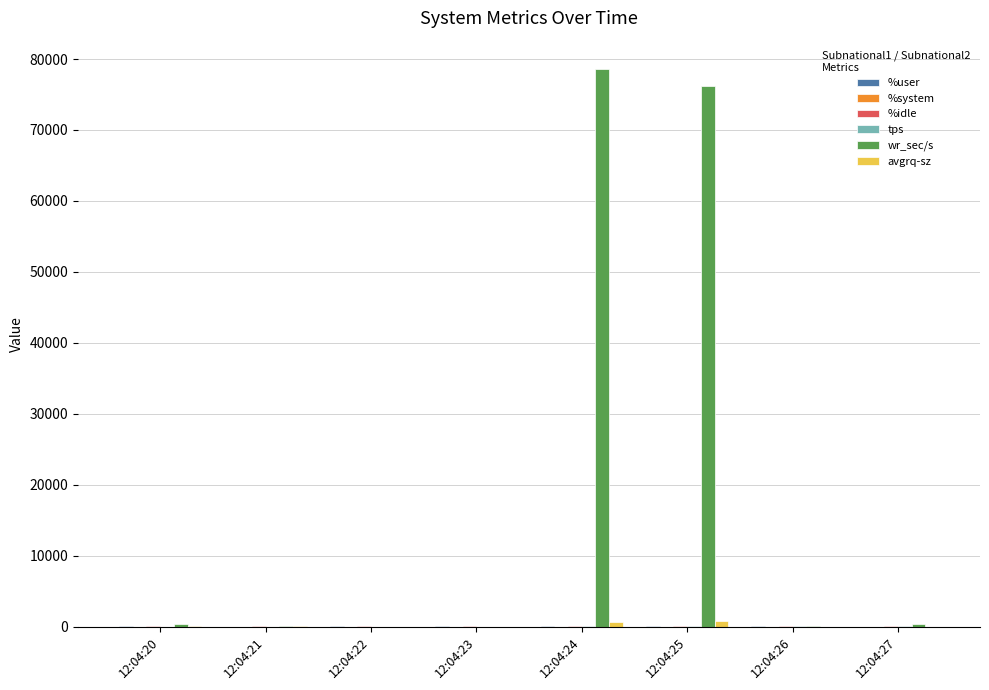

Which series has the largest total across all categories?

wr_sec/s